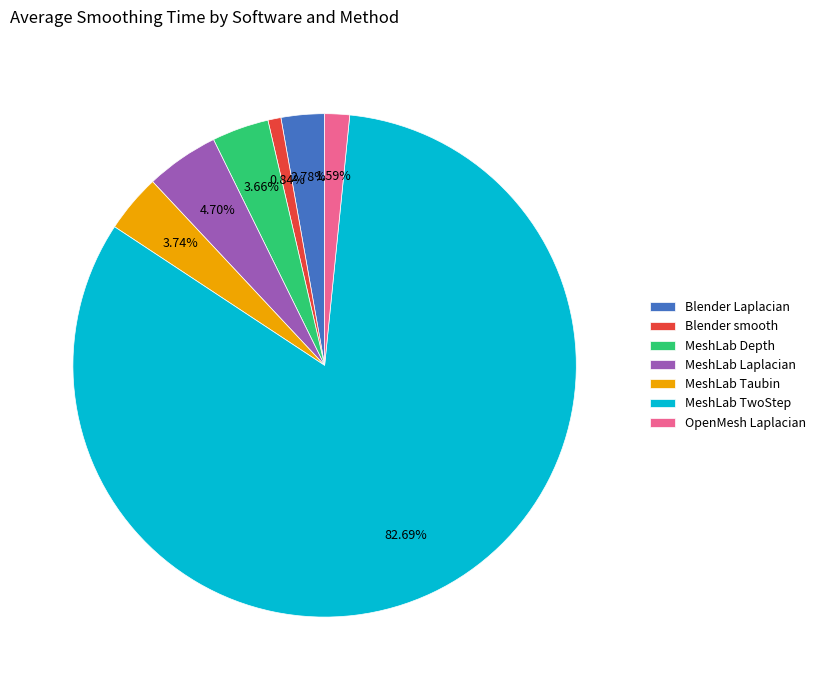

To the nearest percent, what is the average slice percentage?

14%